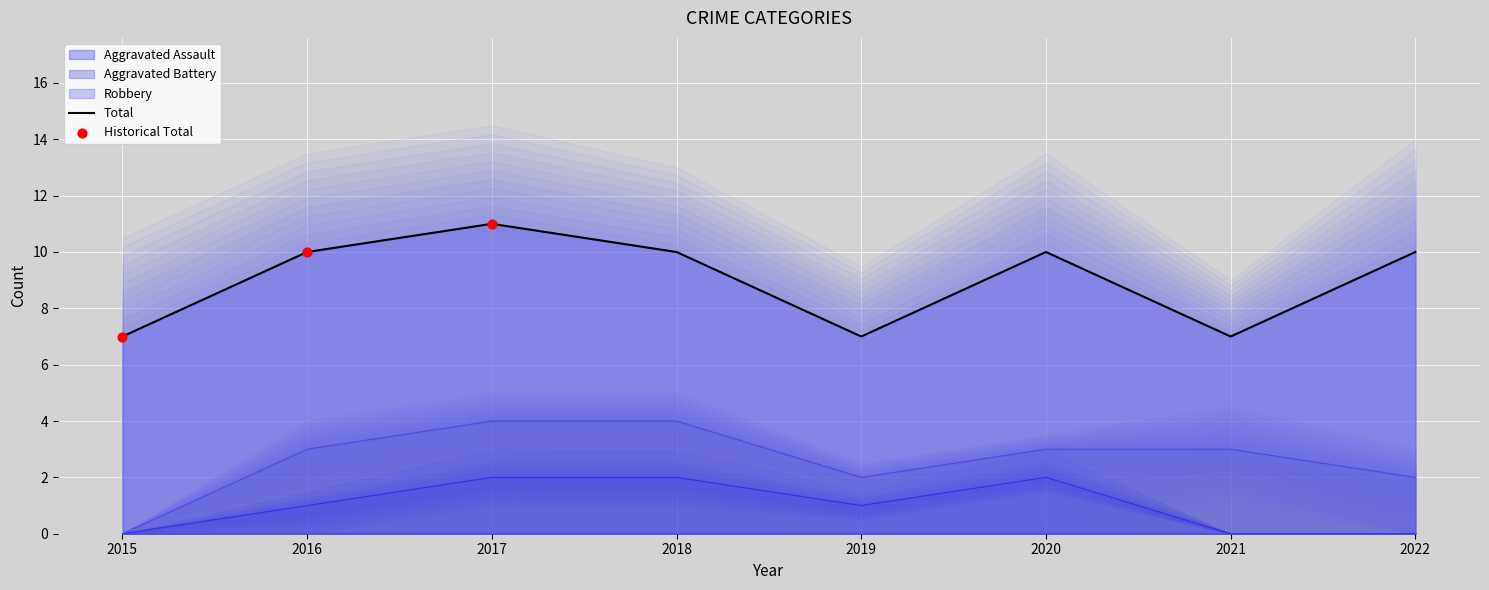

Which series reaches the maximum Y coordinate?

Total